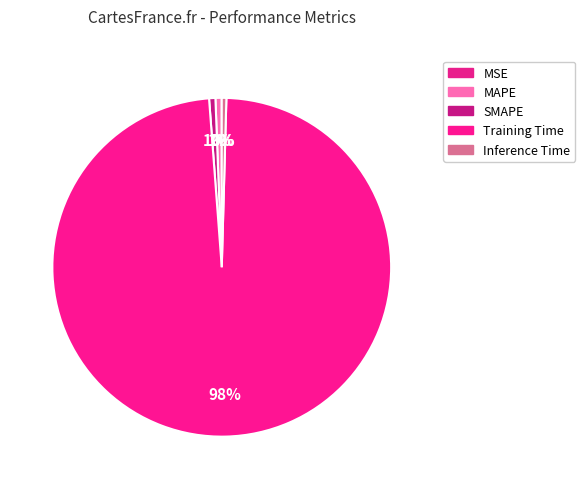

What percentage do Training Time and SMAPE together represent?

99.0%